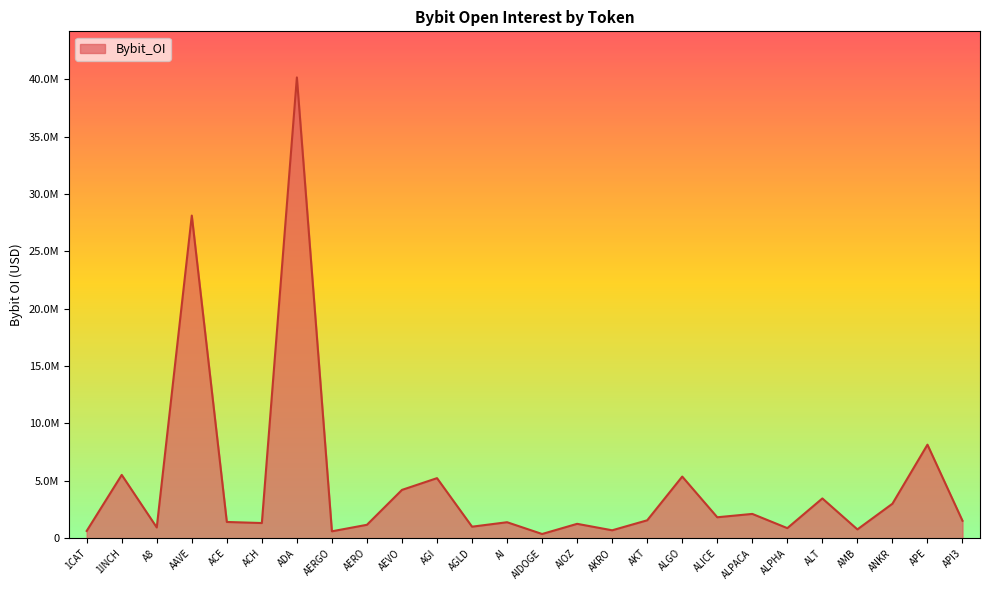

What is the approximate value at AIOZ, to the nearest 100?

1259200